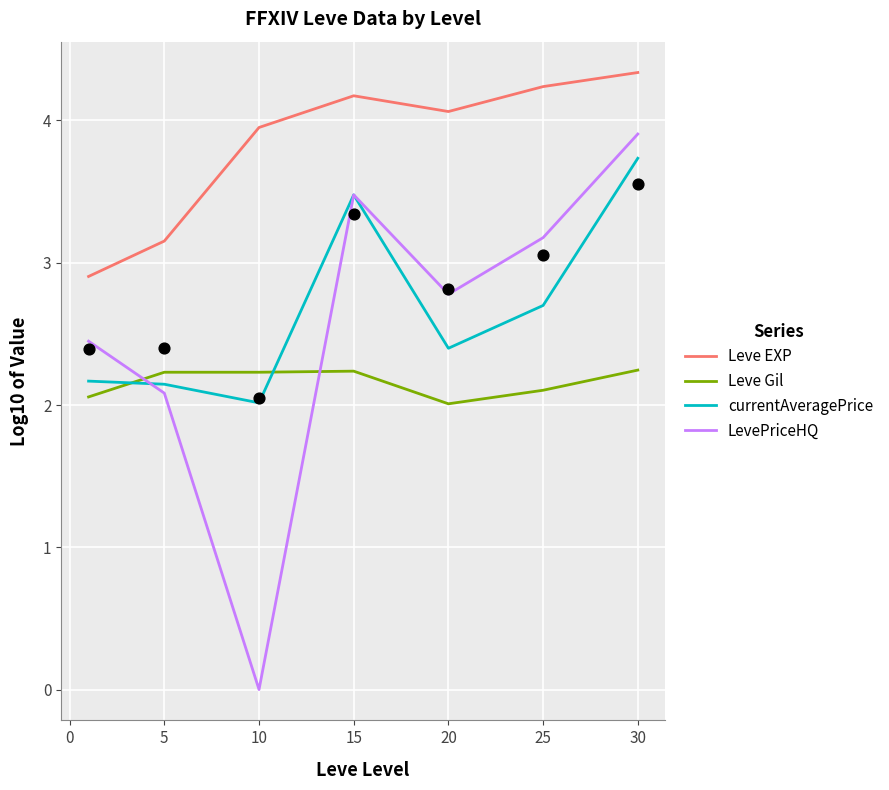

Which series has the widest spread of Y values?

LevePriceHQ